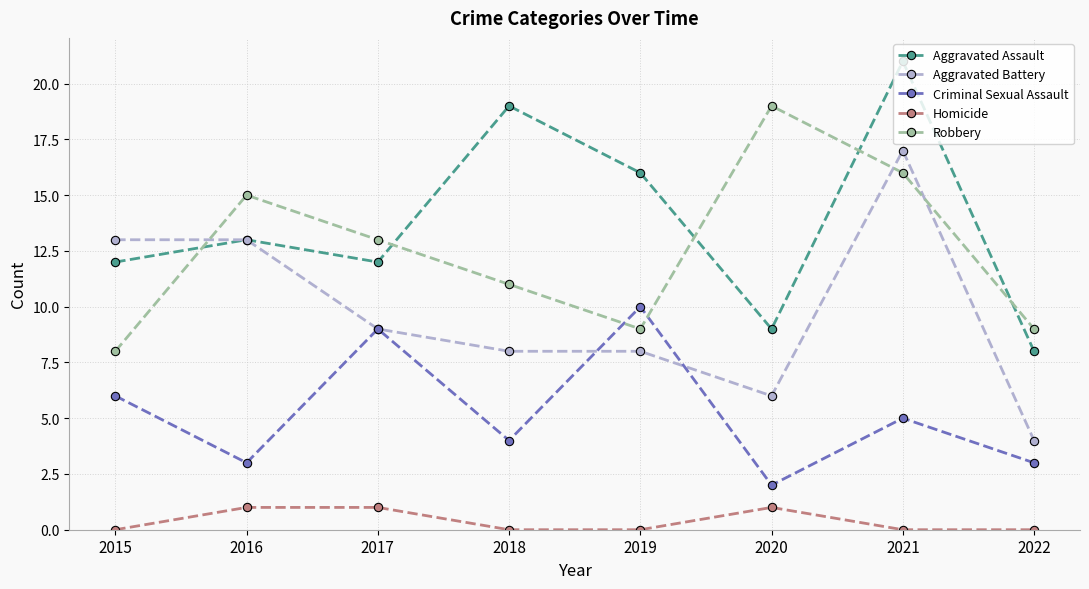

Count the number of data series in this chart.

5